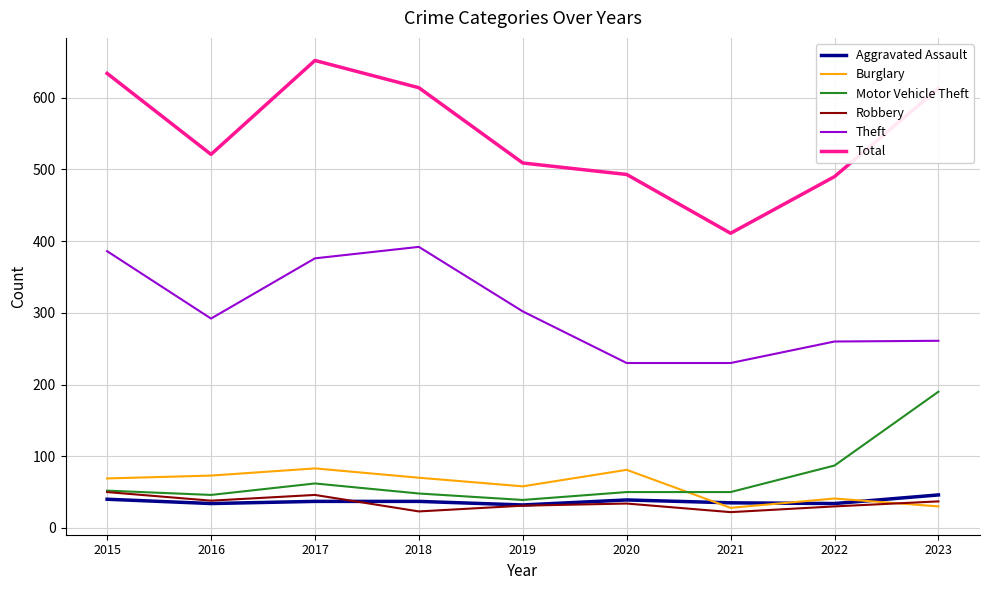

What is the greatest value displayed?

652